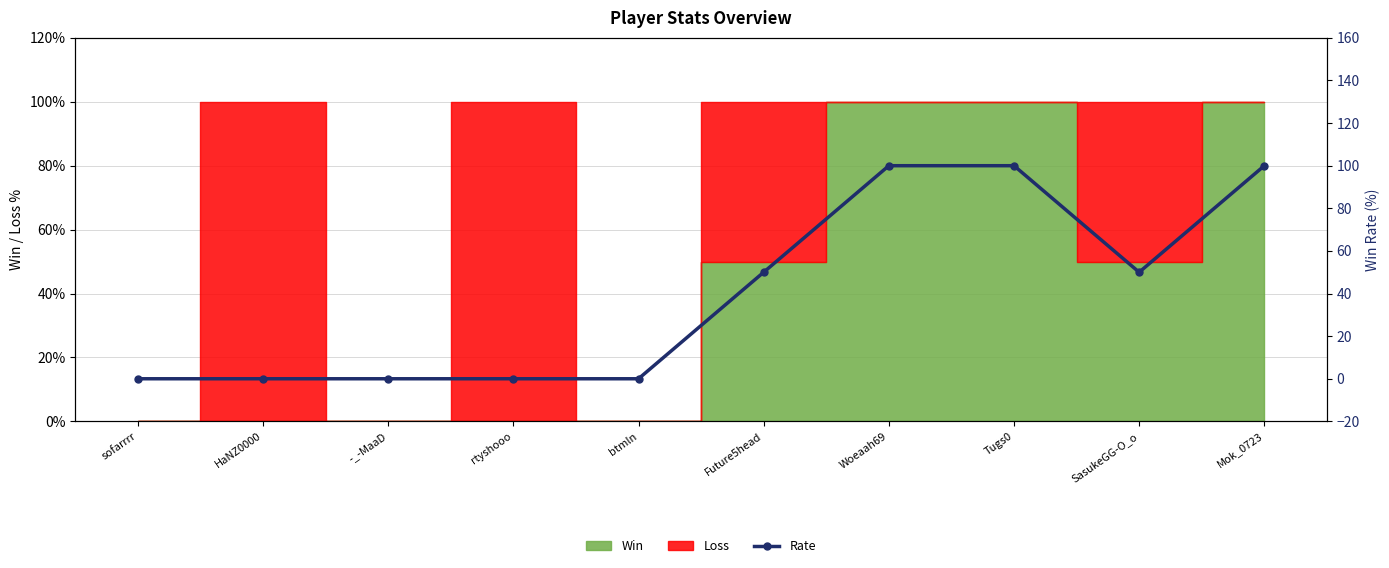

At which category does the chart reach its peak across all series?

Woeaah69